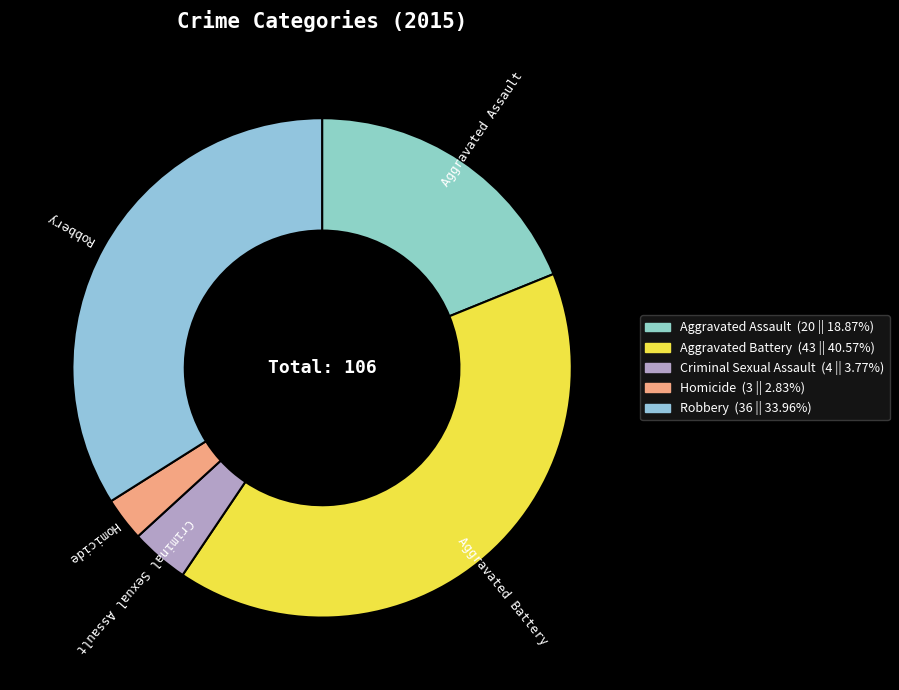

Which category has the smallest portion of the pie?

Homicide